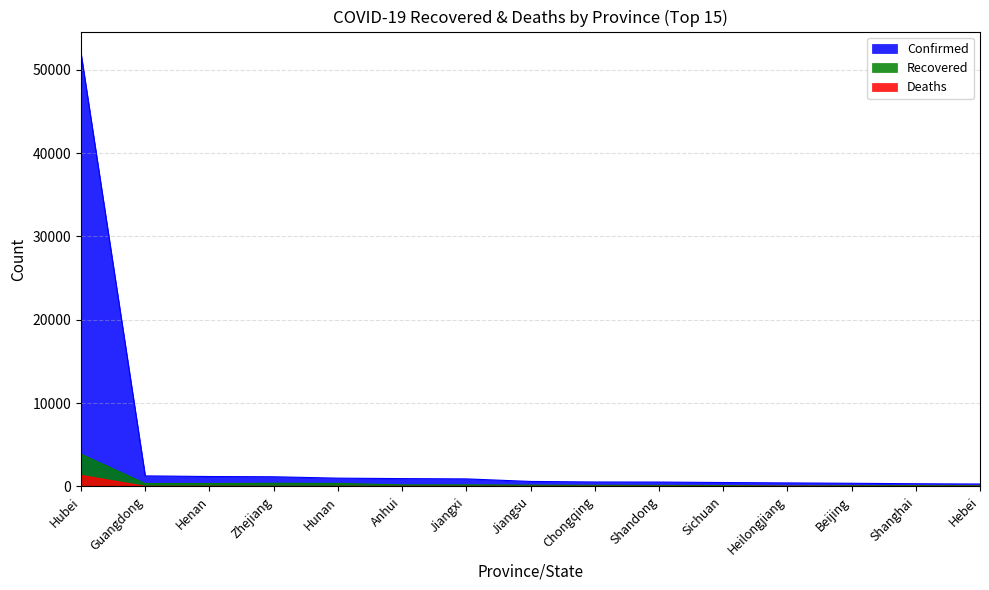

What is the average value of the Recovered series?

428